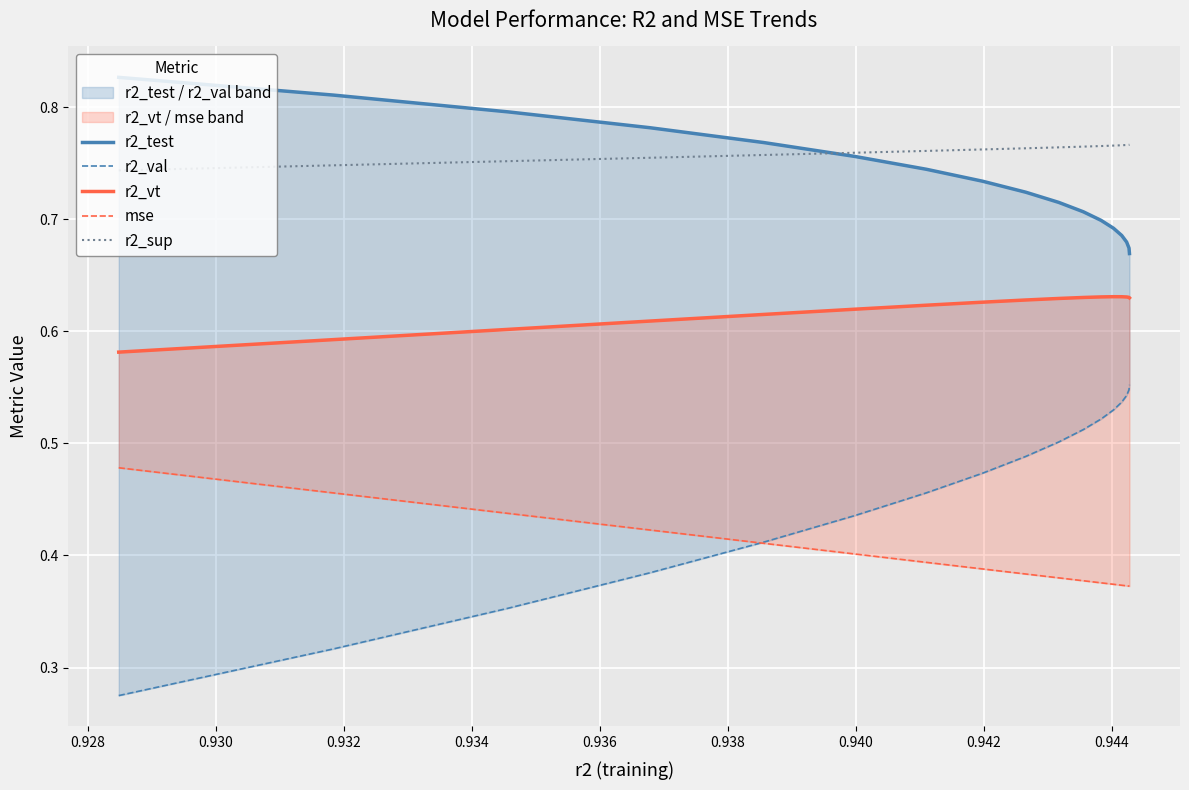

What is the spread (max minus min) of values at 0.934?

0.4